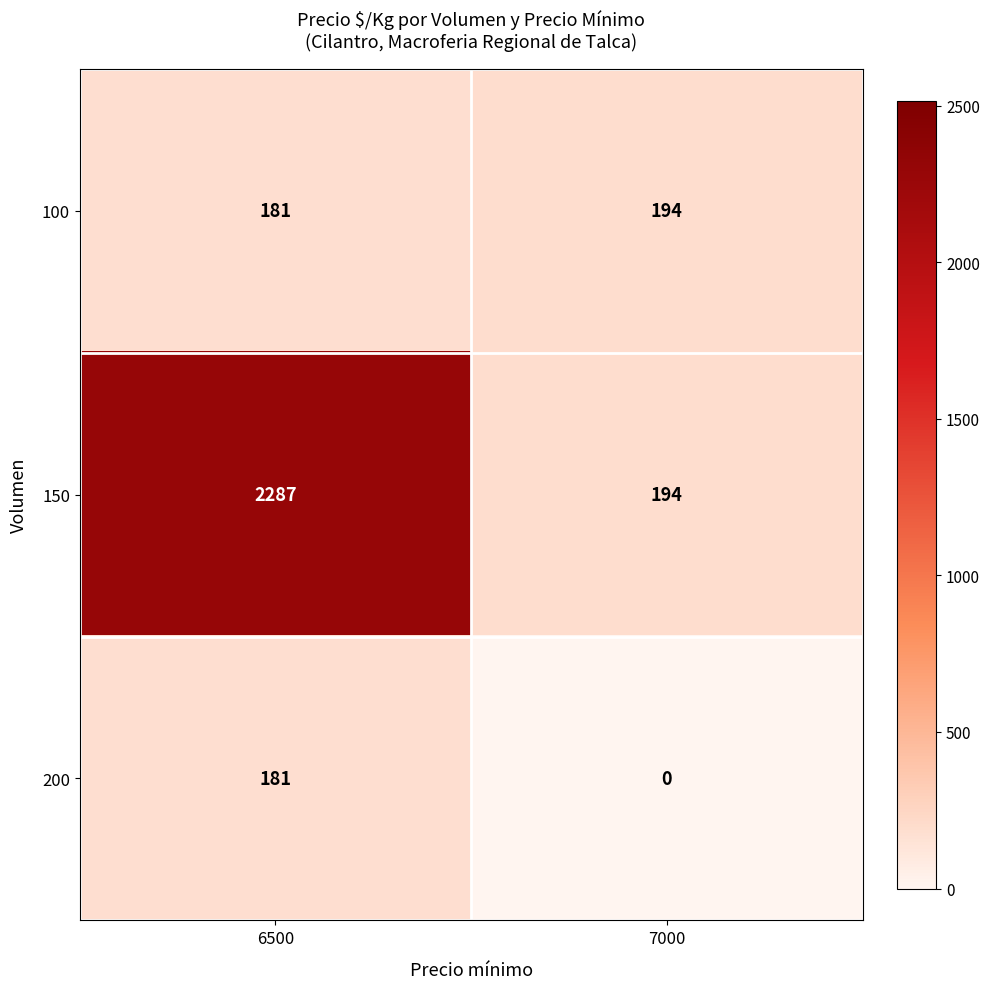

What is the difference between the maximum and minimum values in the 100 series?

13